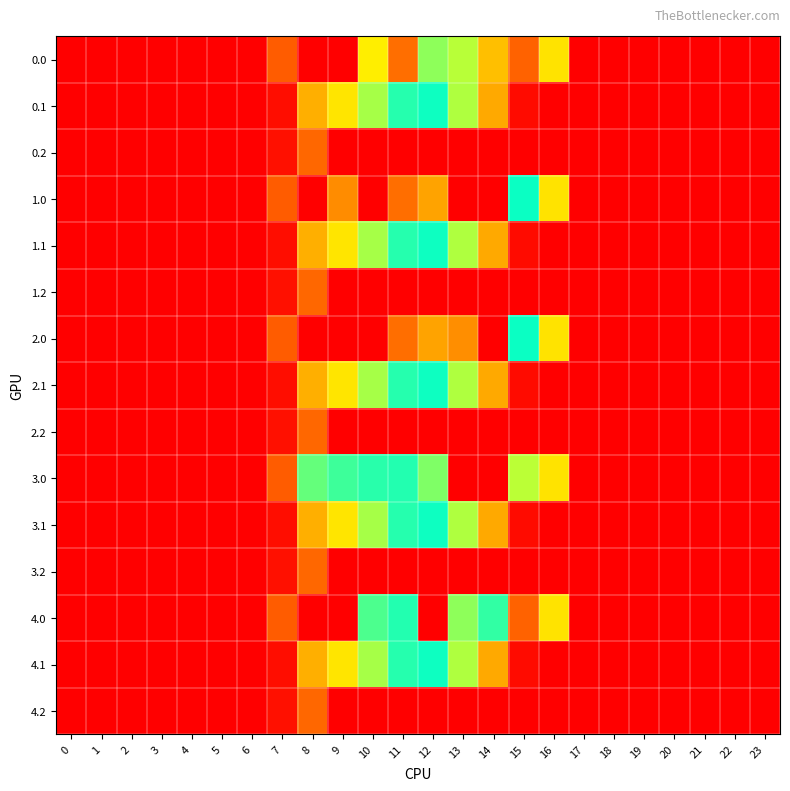

Reading right to left, extract all data points from this chart.

0.0: 23=0.0	22=0.0	21=0.0	20=0.0	19=0.0	18=0.0	17=0.0	16=294.5	15=128.5	14=248.1	13=375.2	12=404.1	11=846.3	10=309.3	9=0.0	8=0.2	7=120.6	6=0.0	5=0.0	4=0.0	3=0.0	2=0.0	1=0.0	0=0.0
0.1: 23=0.0	22=0.0	21=0.0	20=0.0	19=0.0	18=0.0	17=0.0	16=0.0	15=17.3	14=219.2	13=382.7	12=485.4	11=471.7	10=388.1	9=295.9	8=227.5	7=17.7	6=0.0	5=0.0	4=0.0	3=0.0	2=0.0	1=0.0	0=0.0
0.2: 23=0.0	22=0.0	21=0.0	20=0.0	19=0.0	18=0.0	17=0.0	16=0.0	15=0.0	14=0.0	13=0.0	12=0.0	11=0.0	10=0.0	9=0.0	8=134.2	7=22.3	6=0.0	5=0.0	4=0.0	3=0.0	2=0.0	1=0.0	0=0.0
1.0: 23=0.0	22=0.0	21=0.0	20=0.0	19=0.0	18=0.0	17=0.0	16=294.5	15=502.5	14=0.0	13=1.2	12=778.1	11=846.3	10=0.0	9=183.3	8=0.2	7=120.6	6=0.0	5=0.0	4=0.0	3=0.0	2=0.0	1=0.0	0=0.0
1.1: 23=0.0	22=0.0	21=0.0	20=0.0	19=0.0	18=0.0	17=0.0	16=0.0	15=17.3	14=219.2	13=382.7	12=485.4	11=471.7	10=388.1	9=295.9	8=227.5	7=17.7	6=0.0	5=0.0	4=0.0	3=0.0	2=0.0	1=0.0	0=0.0
1.2: 23=0.0	22=0.0	21=0.0	20=0.0	19=0.0	18=0.0	17=0.0	16=0.0	15=0.0	14=0.0	13=0.0	12=0.0	11=0.0	10=0.0	9=0.0	8=134.2	7=22.3	6=0.0	5=0.0	4=0.0	3=0.0	2=0.0	1=0.0	0=0.0
2.0: 23=0.0	22=0.0	21=0.0	20=0.0	19=0.0	18=0.0	17=0.0	16=294.5	15=502.5	14=0.0	13=184.5	12=778.1	11=846.3	10=0.0	9=0.0	8=0.2	7=120.6	6=0.0	5=0.0	4=0.0	3=0.0	2=0.0	1=0.0	0=0.0
2.1: 23=0.0	22=0.0	21=0.0	20=0.0	19=0.0	18=0.0	17=0.0	16=0.0	15=17.3	14=219.2	13=382.7	12=485.4	11=471.7	10=388.1	9=295.9	8=227.5	7=17.7	6=0.0	5=0.0	4=0.0	3=0.0	2=0.0	1=0.0	0=0.0
2.2: 23=0.0	22=0.0	21=0.0	20=0.0	19=0.0	18=0.0	17=0.0	16=0.0	15=0.0	14=0.0	13=0.0	12=0.0	11=0.0	10=0.0	9=0.0	8=134.2	7=22.3	6=0.0	5=0.0	4=0.0	3=0.0	2=0.0	1=0.0	0=0.0
3.0: 23=0.0	22=0.0	21=0.0	20=0.0	19=0.0	18=0.0	17=0.0	16=294.5	15=615.9	14=0.0	13=1.2	12=576.4	11=472.3	10=521.3	9=533.8	8=430.3	7=120.6	6=0.0	5=0.0	4=0.0	3=0.0	2=0.0	1=0.0	0=0.0
3.1: 23=0.0	22=0.0	21=0.0	20=0.0	19=0.0	18=0.0	17=0.0	16=0.0	15=17.3	14=219.2	13=382.7	12=485.4	11=471.7	10=388.1	9=295.9	8=227.5	7=17.7	6=0.0	5=0.0	4=0.0	3=0.0	2=0.0	1=0.0	0=0.0
3.2: 23=0.0	22=0.0	21=0.0	20=0.0	19=0.0	18=0.0	17=0.0	16=0.0	15=0.0	14=0.0	13=0.0	12=0.0	11=0.0	10=0.0	9=0.0	8=134.2	7=22.3	6=0.0	5=0.0	4=0.0	3=0.0	2=0.0	1=0.0	0=0.0
4.0: 23=0.0	22=0.0	21=0.0	20=0.0	19=0.0	18=0.0	17=0.0	16=294.5	15=128.5	14=527.3	13=587.2	12=990.1	11=472.3	10=445.5	9=0.0	8=0.2	7=120.6	6=0.0	5=0.0	4=0.0	3=0.0	2=0.0	1=0.0	0=0.0
4.1: 23=0.0	22=0.0	21=0.0	20=0.0	19=0.0	18=0.0	17=0.0	16=0.0	15=17.3	14=219.2	13=382.7	12=485.4	11=471.7	10=388.1	9=295.9	8=227.5	7=17.7	6=0.0	5=0.0	4=0.0	3=0.0	2=0.0	1=0.0	0=0.0
4.2: 23=0.0	22=0.0	21=0.0	20=0.0	19=0.0	18=0.0	17=0.0	16=0.0	15=0.0	14=0.0	13=0.0	12=0.0	11=0.0	10=0.0	9=0.0	8=134.2	7=22.3	6=0.0	5=0.0	4=0.0	3=0.0	2=0.0	1=0.0	0=0.0